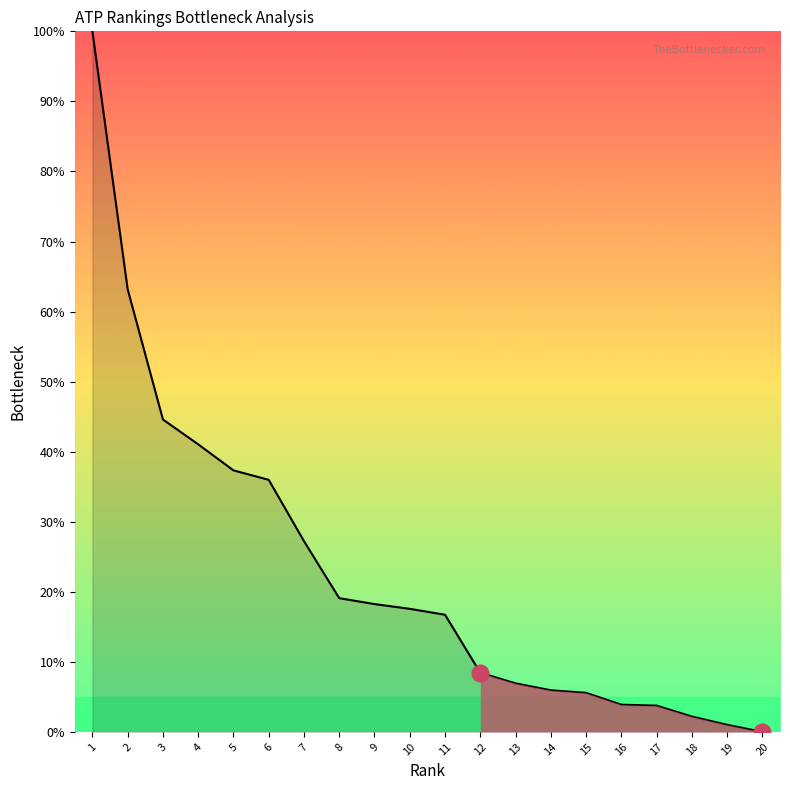

How many lines are shown in the chart?

1